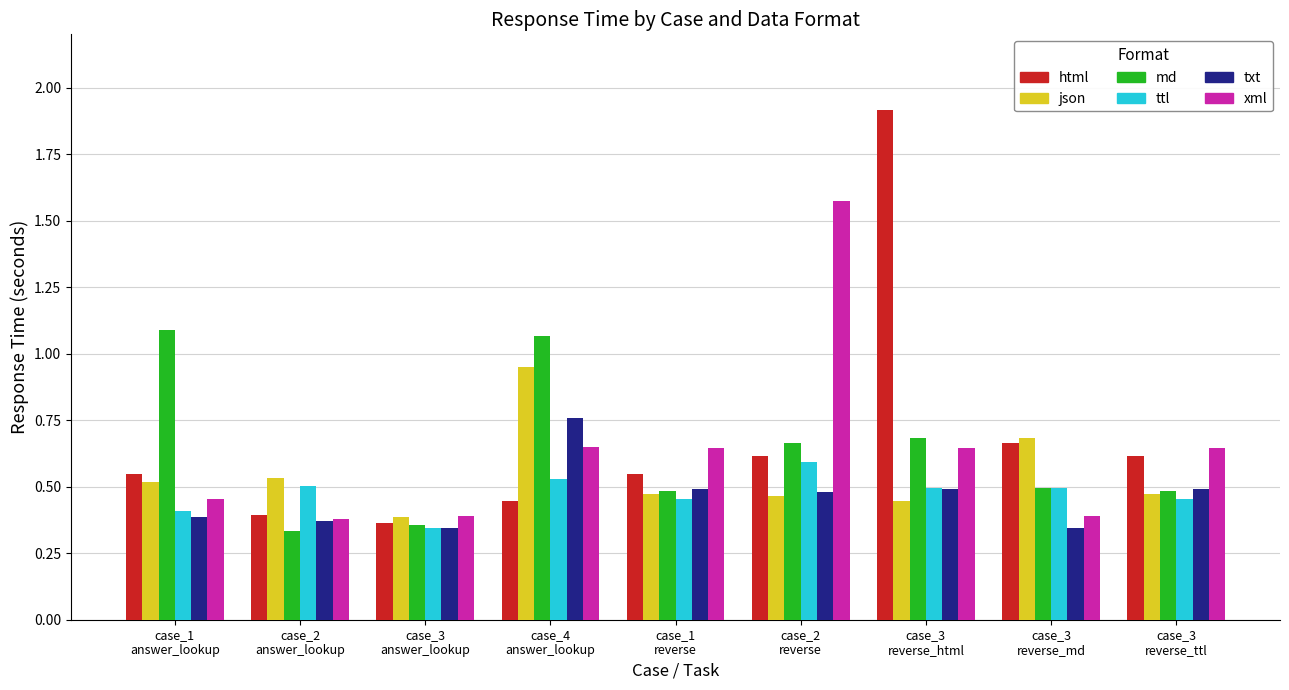

How many ttl values are between 0 and 1?

9